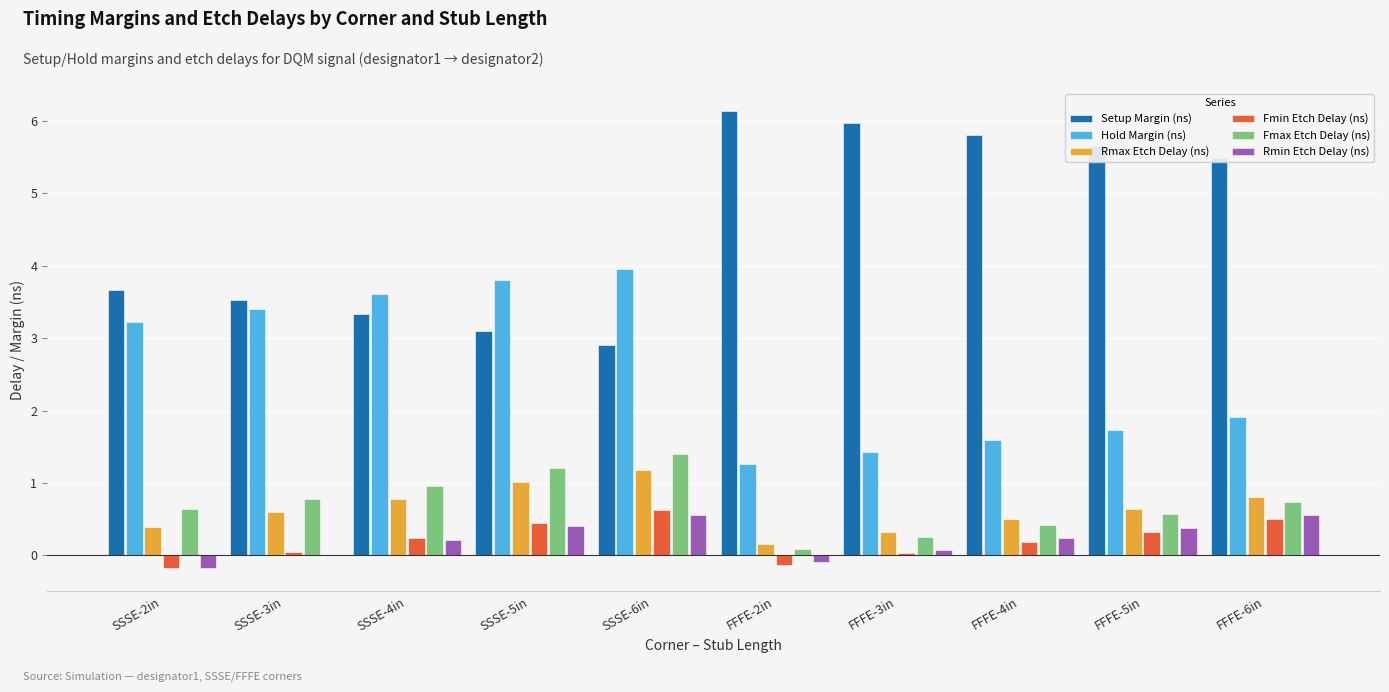

What are all the series names shown in the legend?

Setup Margin (ns), Hold Margin (ns), Rmax Etch Delay (ns), Fmin Etch Delay (ns), Fmax Etch Delay (ns), Rmin Etch Delay (ns)